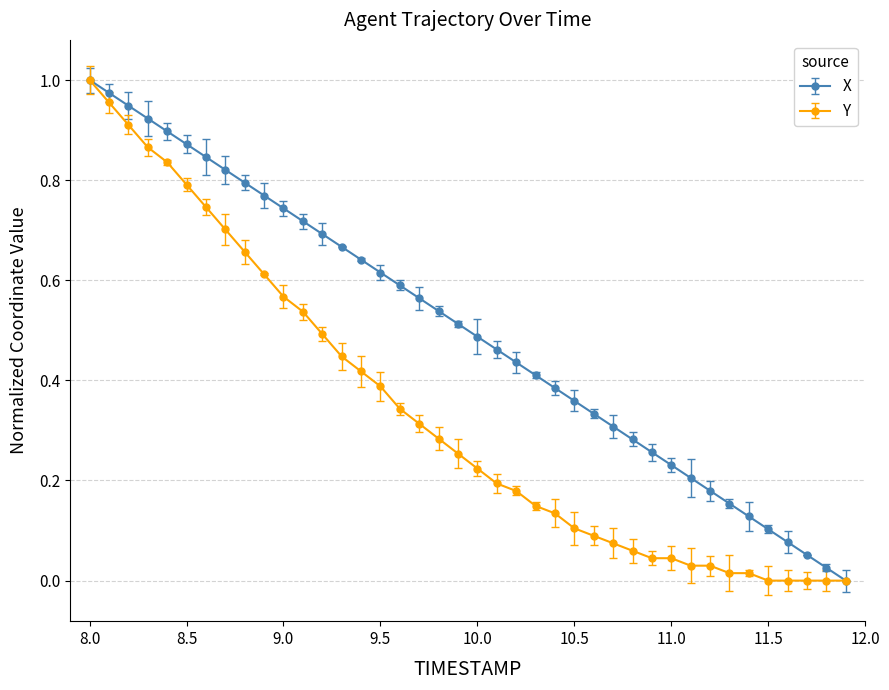

Which series has the largest total across all categories?

X